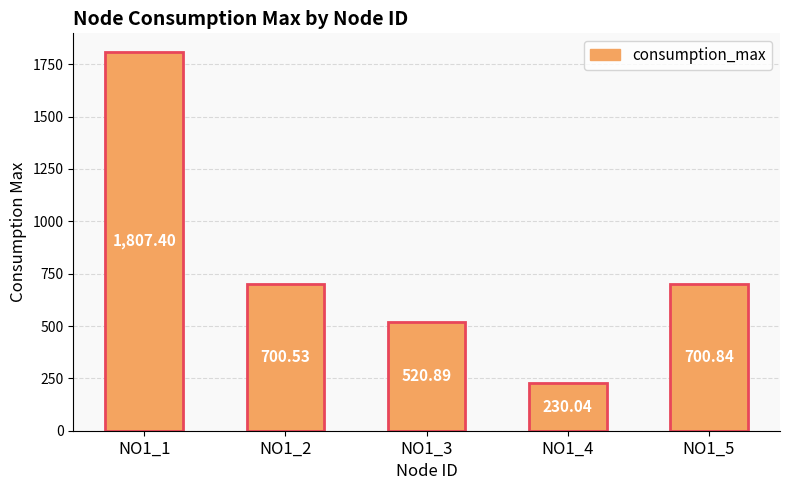

What is the smallest value displayed?

230.0